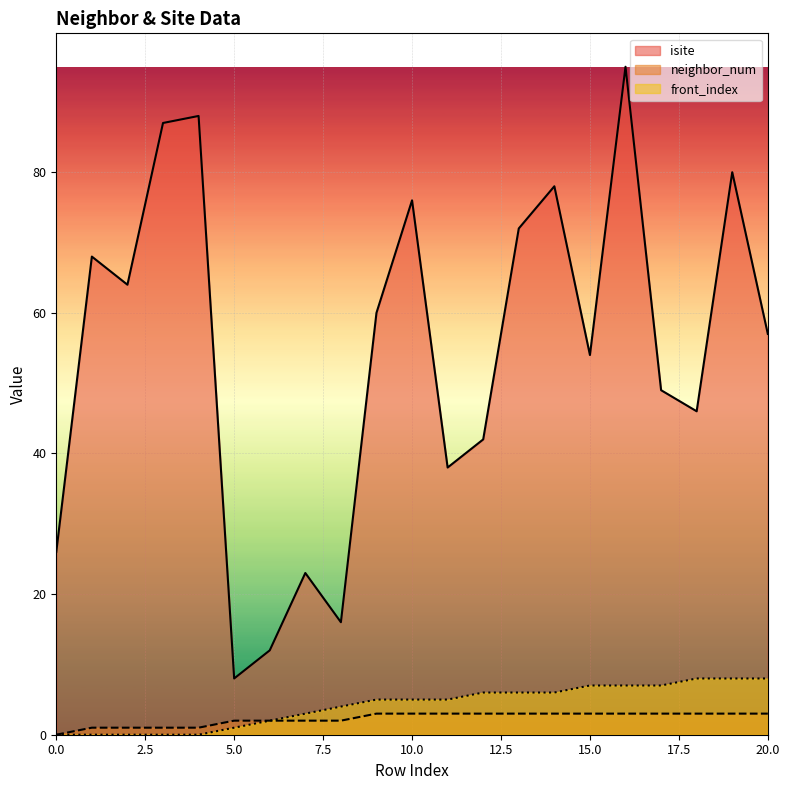

The value of front_index at 5.0 is 1. True or false?

True